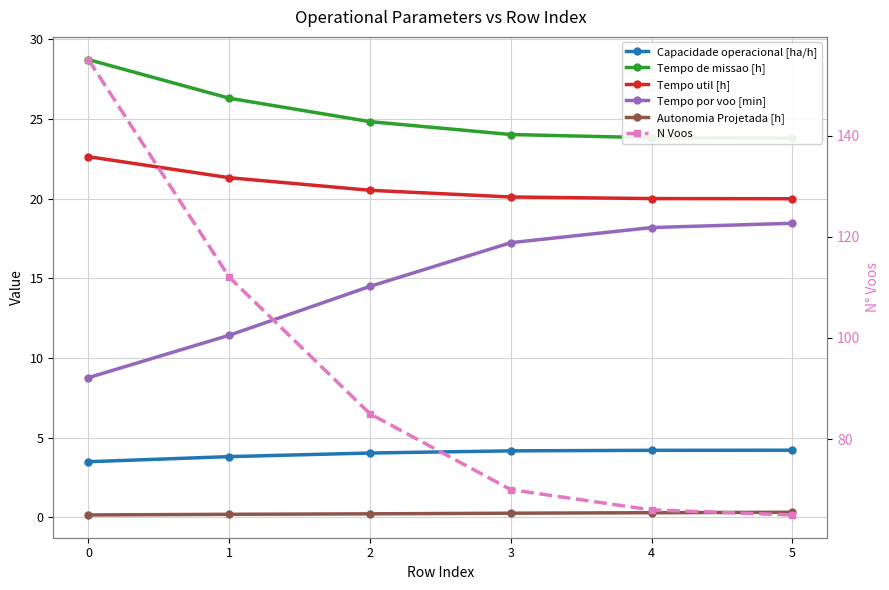

Reading left to right, list all the values displayed in this chart.

Capacidade operacional [ha/h]: 3.5	3.8	4.0	4.2	4.2	4.2
Tempo de missao [h]: 28.7	26.3	24.8	24.0	23.8	23.8
Tempo util [h]: 22.6	21.3	20.5	20.1	20.0	20.0
Tempo por voo [min]: 8.8	11.4	14.5	17.2	18.2	18.4
Autonomia Projetada [h]: 0.1	0.2	0.2	0.2	0.3	0.3
N Voos: 155.0	112.0	85.0	70.0	66.0	65.0